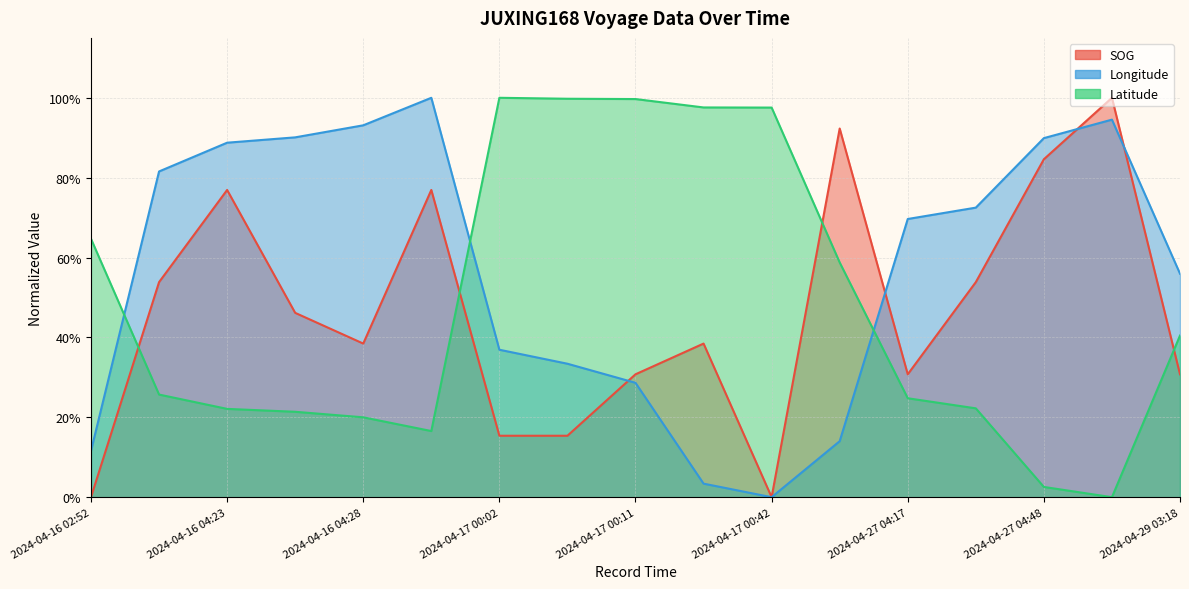

How many values in the Latitude series exceed 0?

16